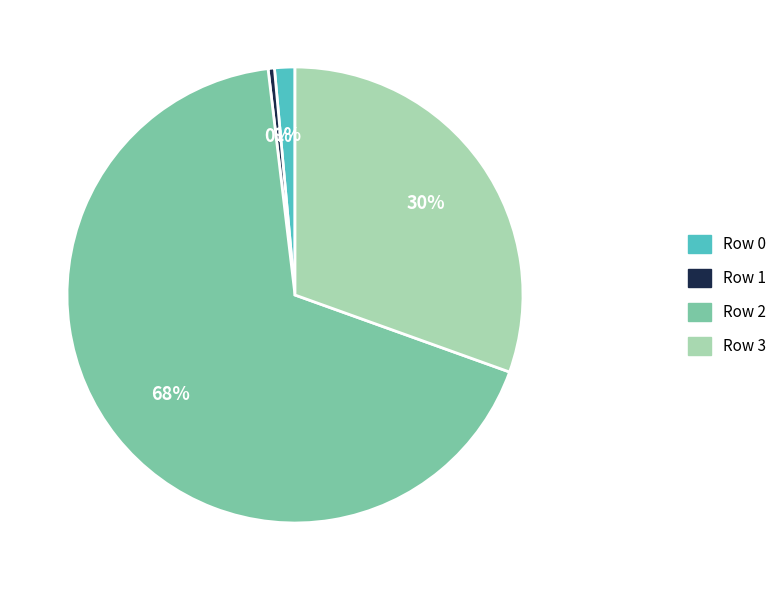

Count the number of slices in the pie.

4